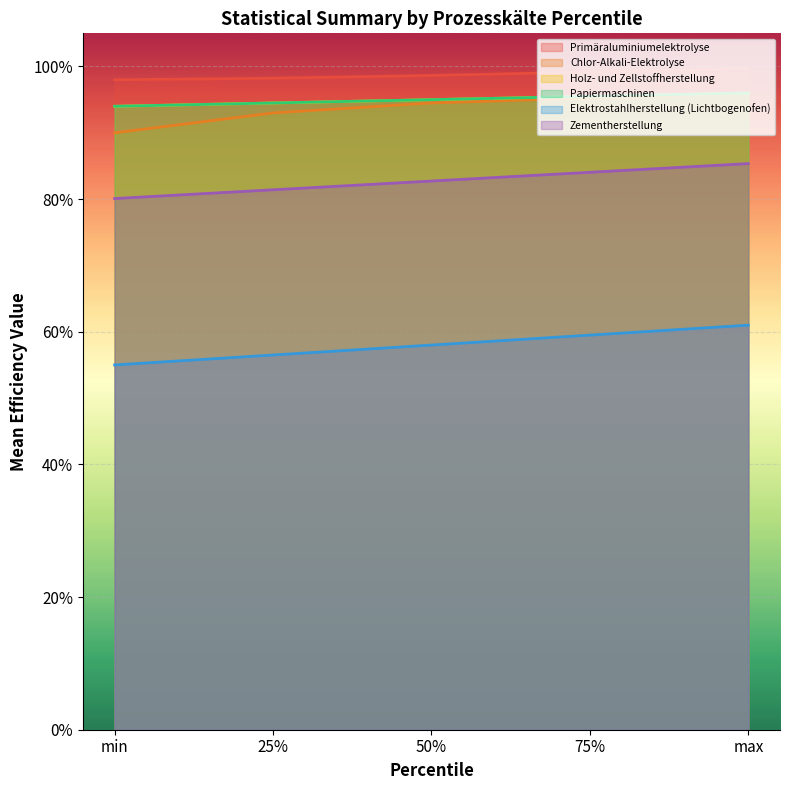

Is it true that Zementherstellung equals 0.2 at 50%?

False